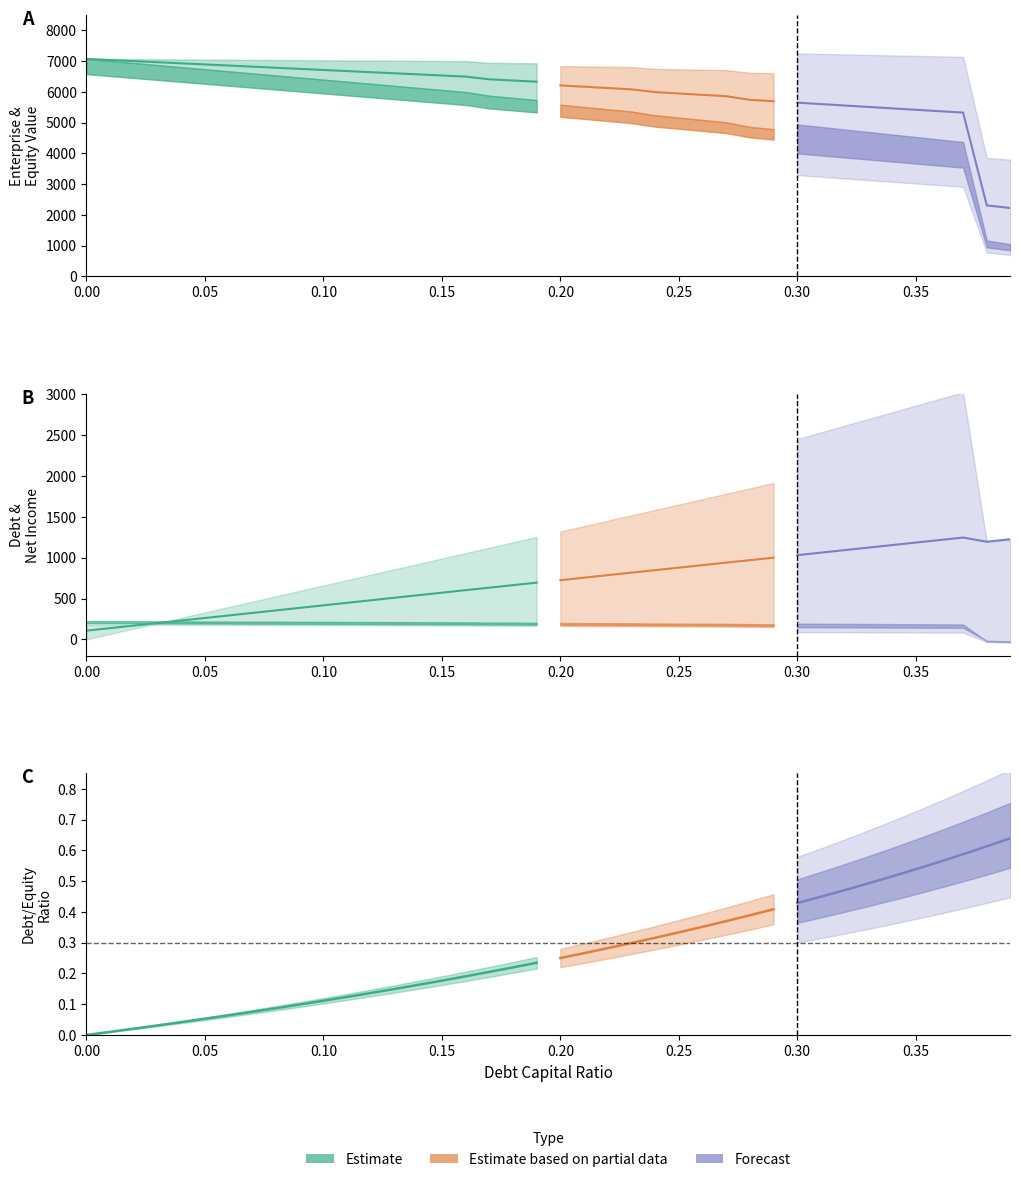

True or false: interest_expense and debt intersect in this chart.

False